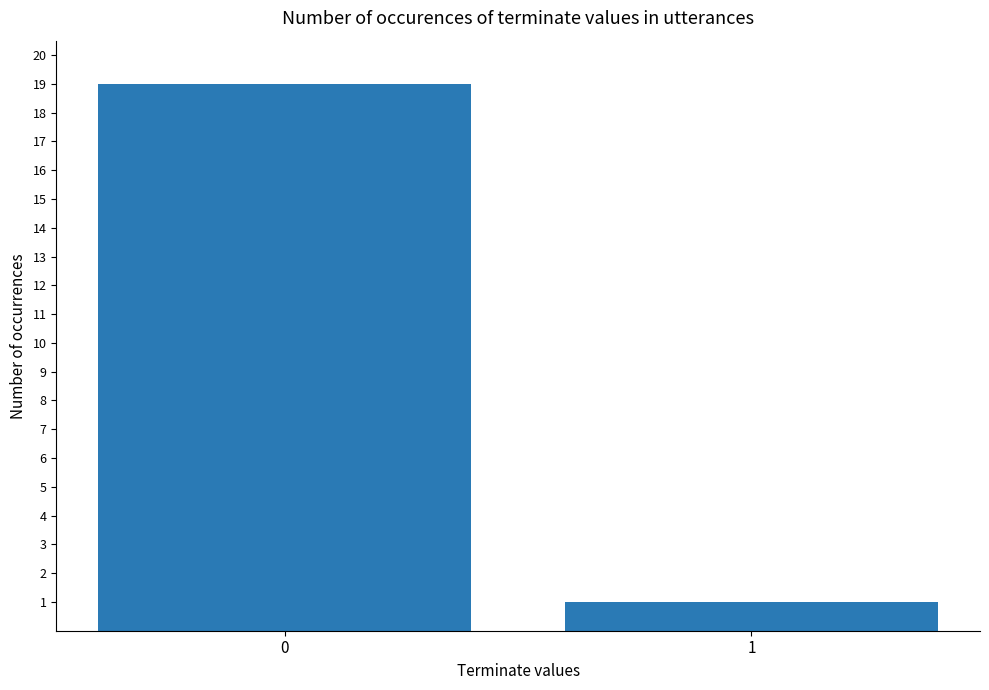

Are the bars grouped side by side (vs. stacked)?

No